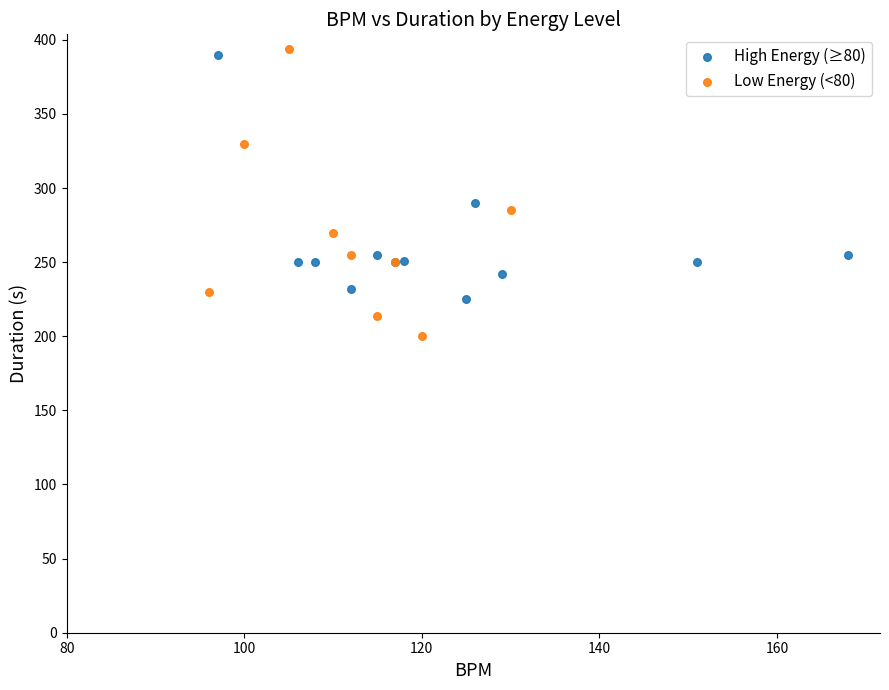

Which series reaches the maximum Y coordinate?

Low Energy (<80)